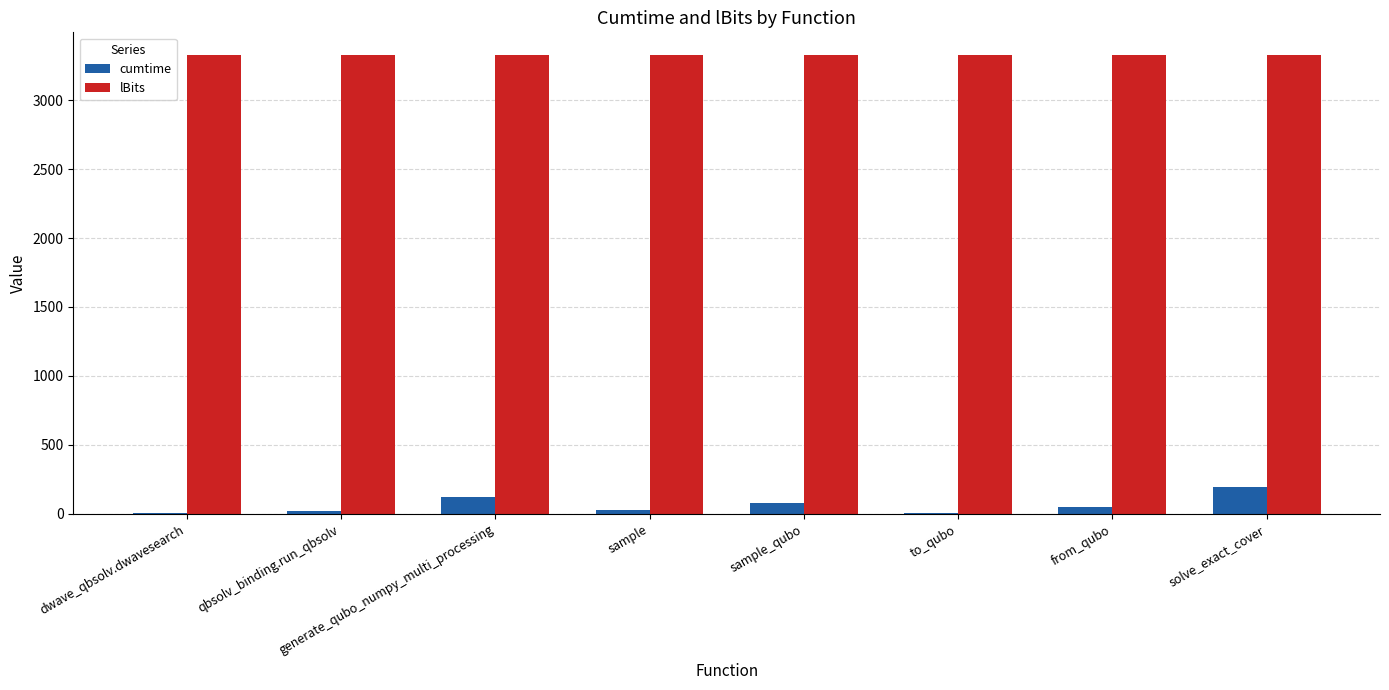

What is the total value across all series at generate_qubo_numpy_multi_processing?

3445.8